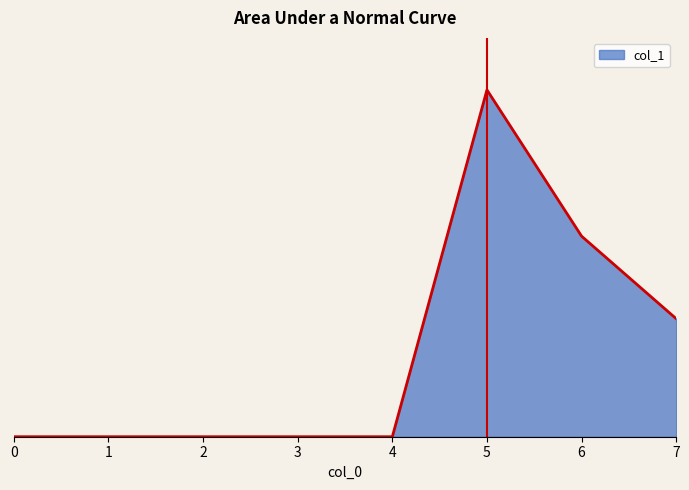

Between 3 and 2, which is larger?

3